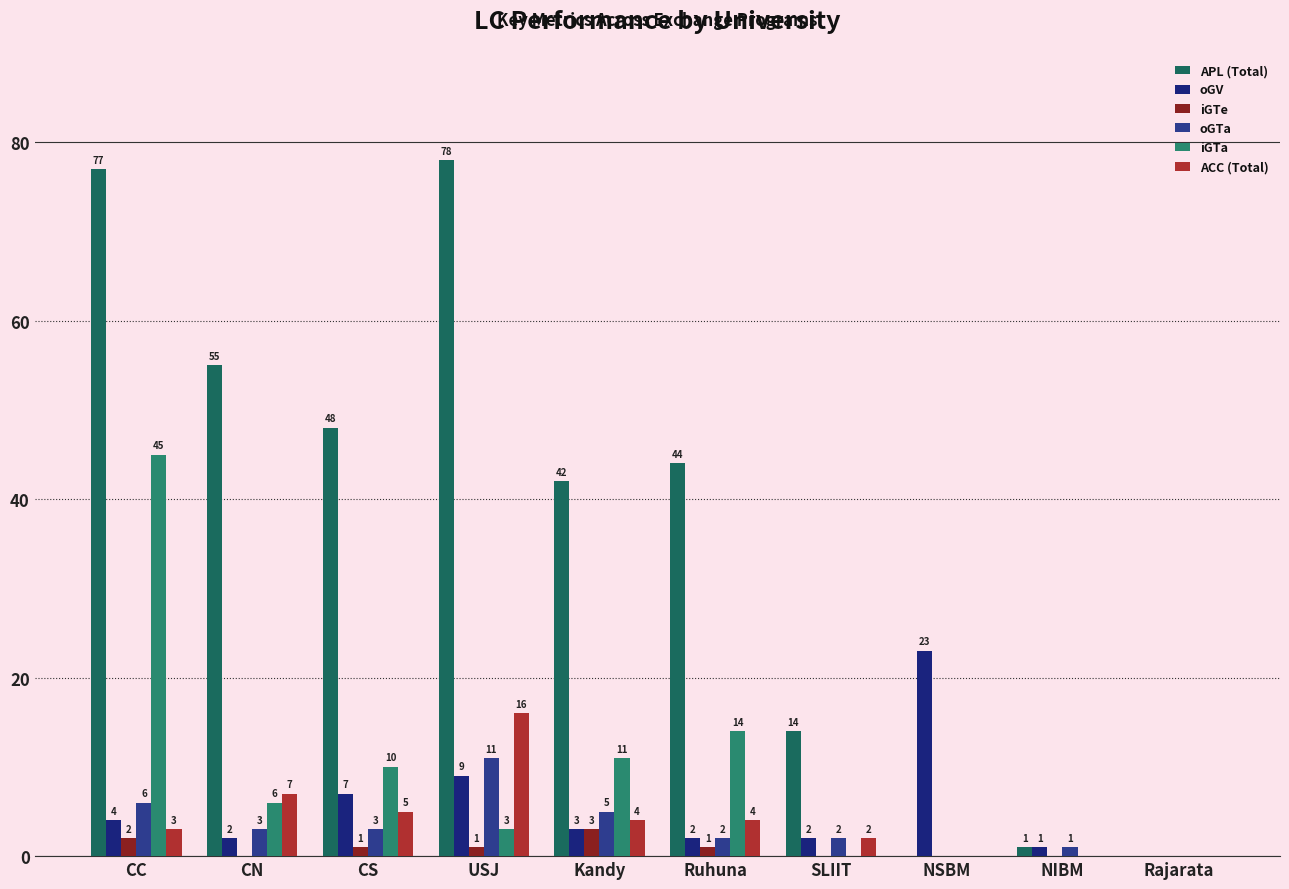

Reading right to left, list all the values displayed in this chart.

APL (Total): Rajarata=0	NIBM=1	NSBM=0	SLIIT=14	Ruhuna=44	Kandy=42	USJ=78	CS=48	CN=55	CC=77
oGV: Rajarata=0	NIBM=1	NSBM=23	SLIIT=2	Ruhuna=2	Kandy=3	USJ=9	CS=7	CN=2	CC=4
iGTe: Rajarata=0	NIBM=0	NSBM=0	SLIIT=0	Ruhuna=1	Kandy=3	USJ=1	CS=1	CN=0	CC=2
oGTa: Rajarata=0	NIBM=1	NSBM=0	SLIIT=2	Ruhuna=2	Kandy=5	USJ=11	CS=3	CN=3	CC=6
iGTa: Rajarata=0	NIBM=0	NSBM=0	SLIIT=0	Ruhuna=14	Kandy=11	USJ=3	CS=10	CN=6	CC=45
ACC (Total): Rajarata=0	NIBM=0	NSBM=0	SLIIT=2	Ruhuna=4	Kandy=4	USJ=16	CS=5	CN=7	CC=3